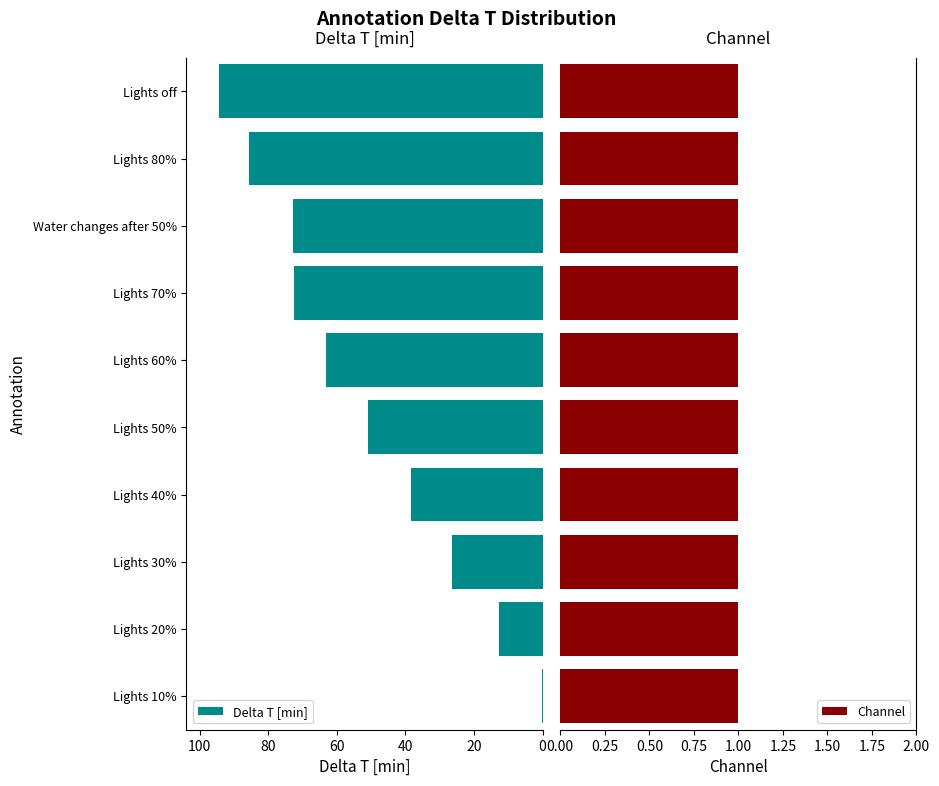

List the series in order of their peak value, lowest first.

Channel, Delta T [min]